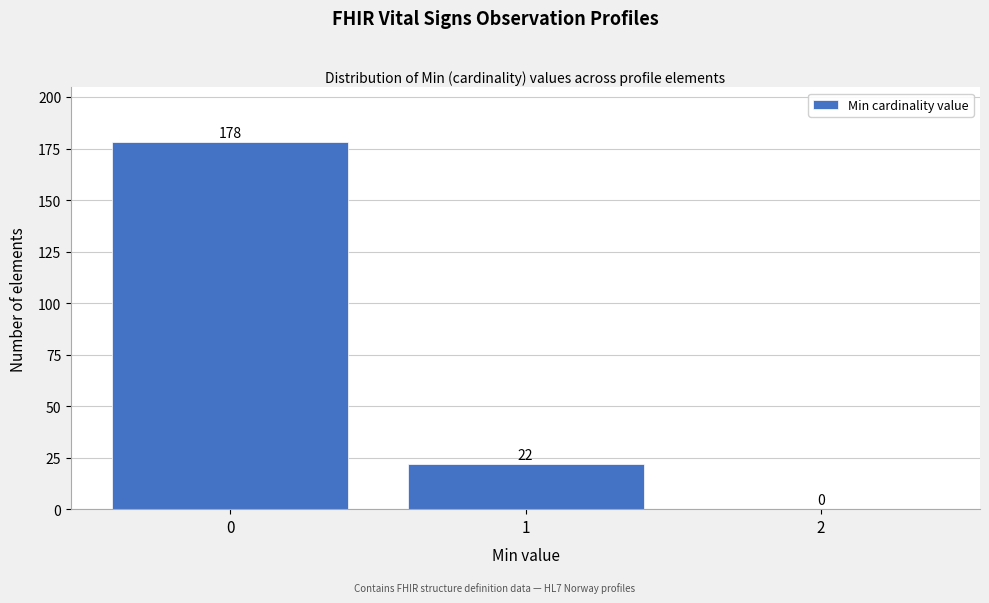

Reading left to right, list every bar in this chart as the range it spans on the x-axis followed by its height.

-0.5 to 0.5: 178
0.5 to 1.5: 22
1.5 to 2.5: 0